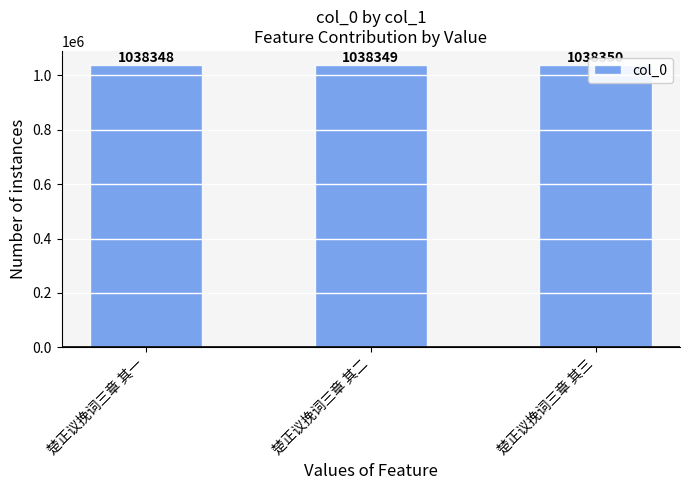

What is the smallest value displayed?

1038348